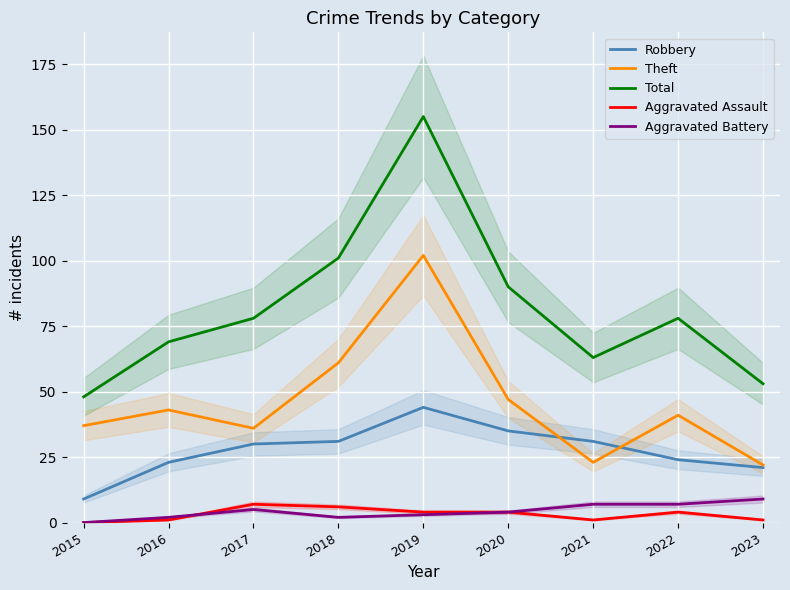

What is the value of the Theft point at the 3rd from the left?

36